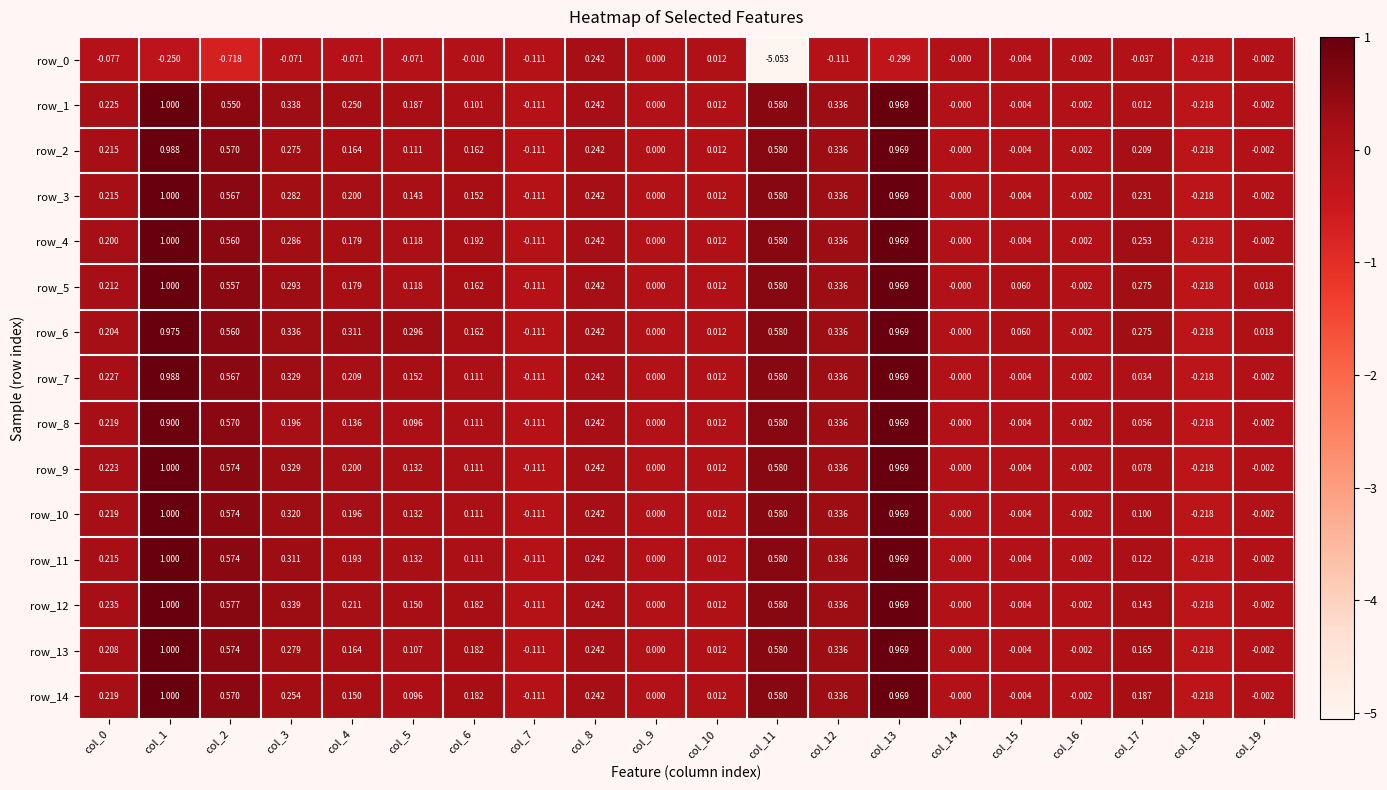

Is the value of row_11 at col_3 greater than the value of row_9 at col_9?

Yes